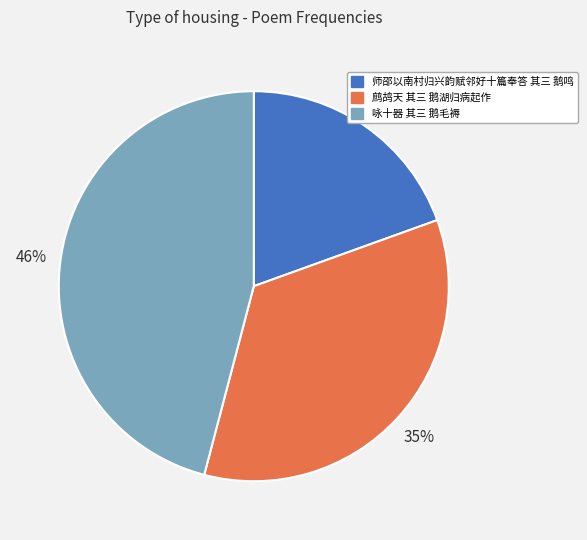

To the nearest percent, what is the average slice percentage?

33%